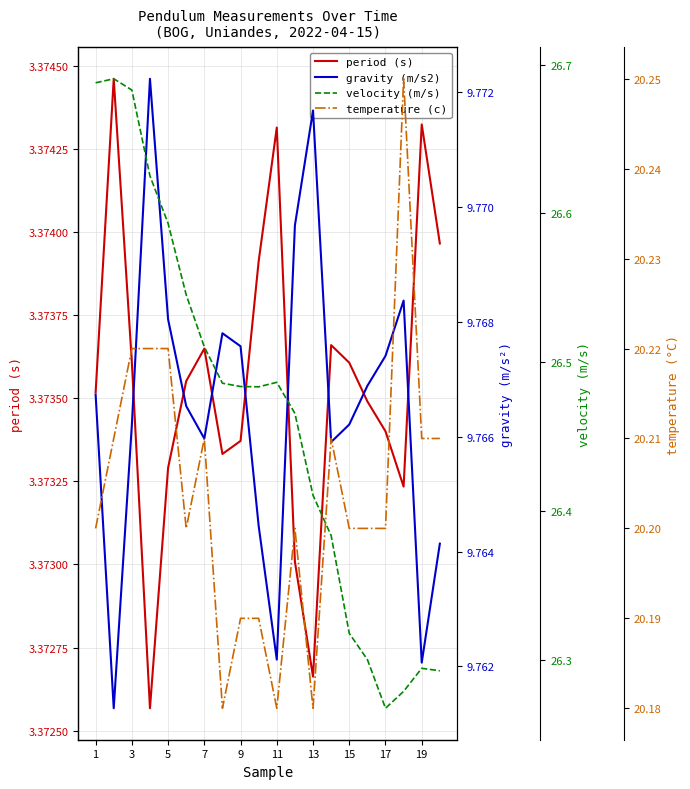

The value of period (s) at 17 is 1.1. True or false?

False